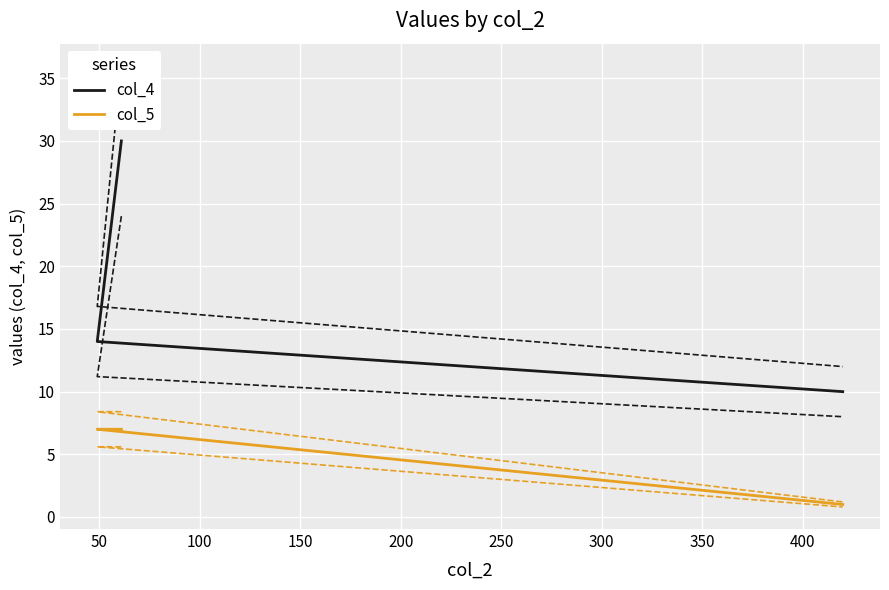

What are all the series names shown in the legend?

col_4, col_5